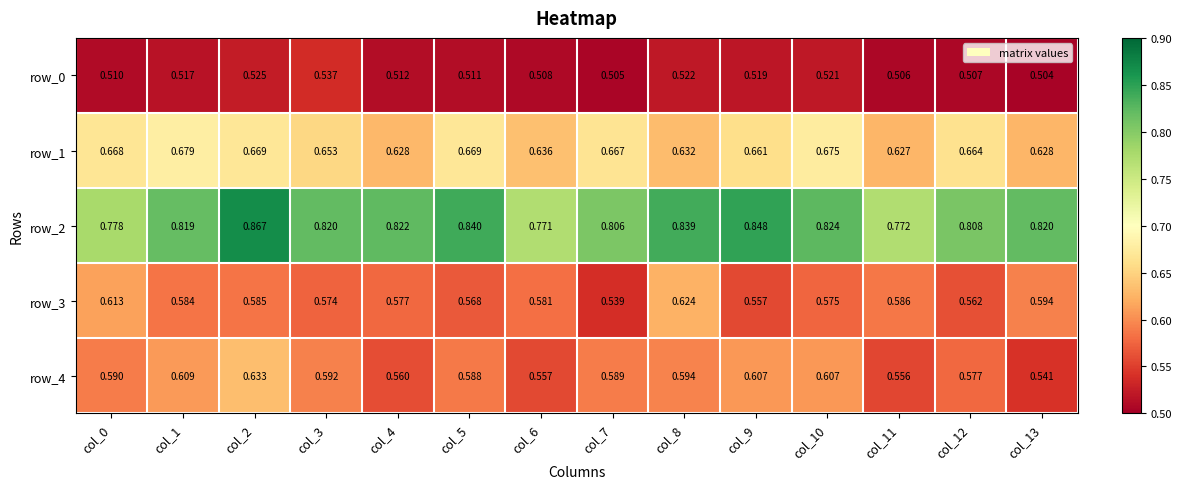

List the series in order of their peak value, highest first.

row_2, row_1, row_4, row_3, row_0